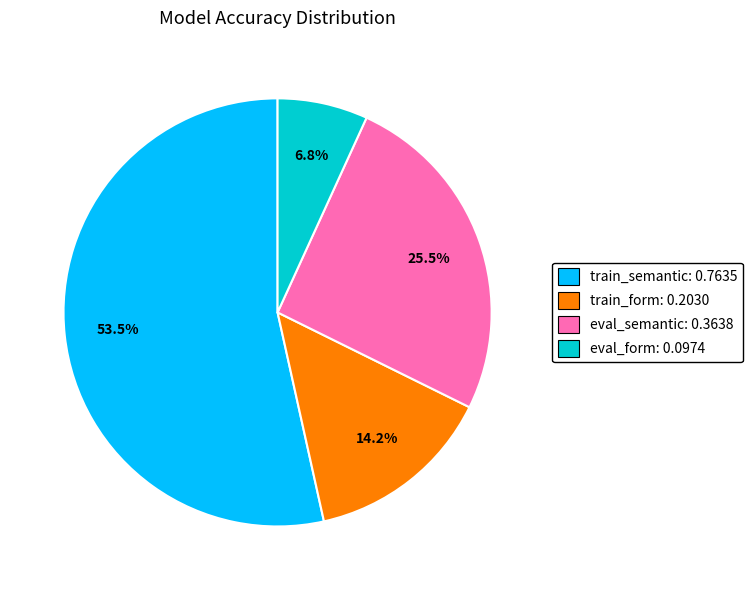

To the nearest percent, what is the average slice percentage?

25%